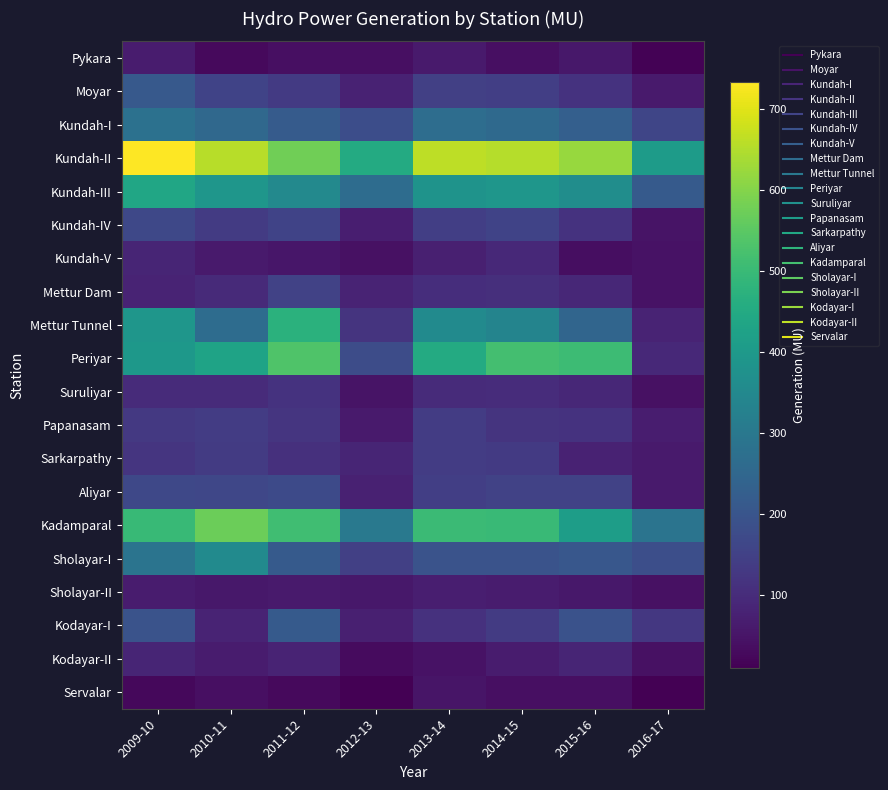

Which series has the largest range (max minus min)?

Periyar